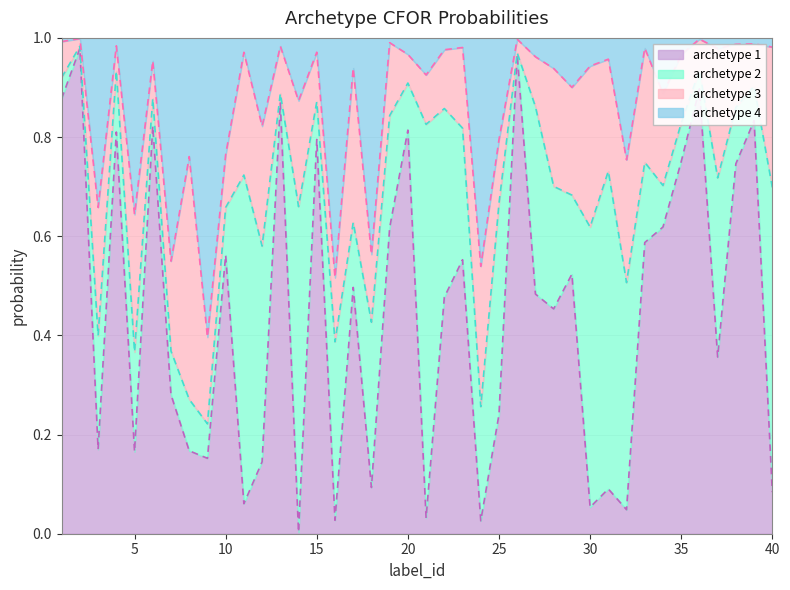

Which series changed the most between 21 and 23?

archetype 1